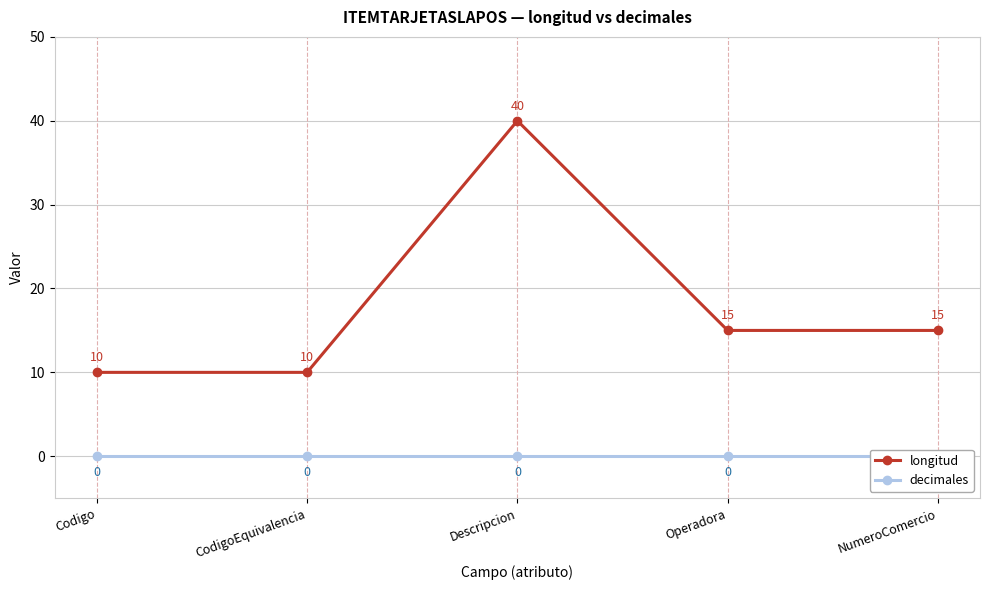

What are all the series names shown in the legend?

longitud, decimales